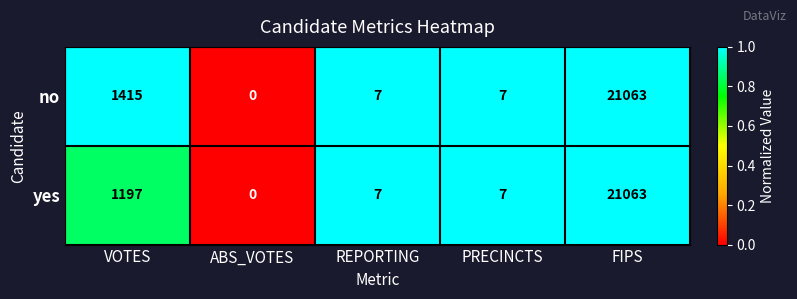

Reading left to right, list all the values displayed in this chart.

no: 1415	0	7	7	21063
yes: 1197	0	7	7	21063